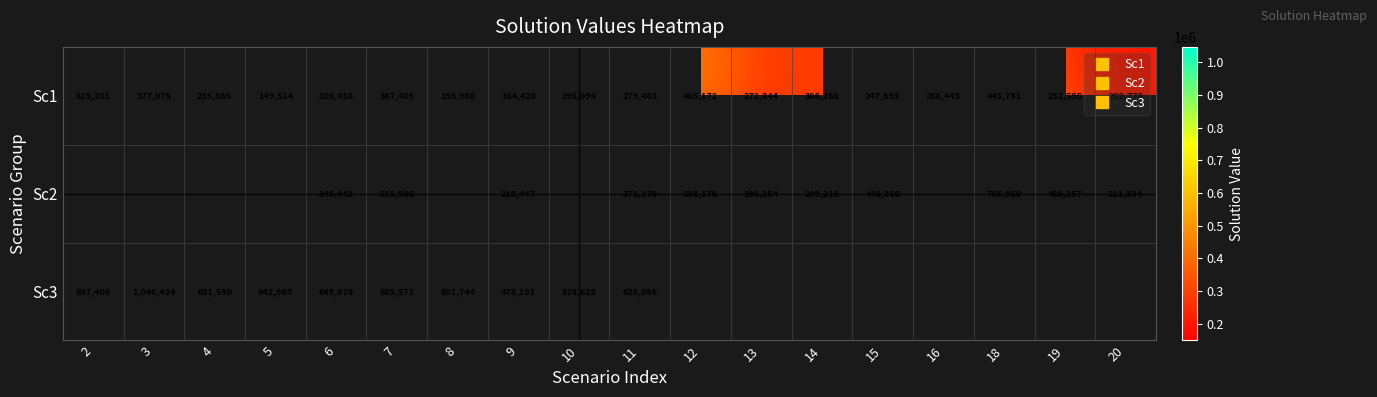

Which category has the lowest value in the Sc3 series?

9